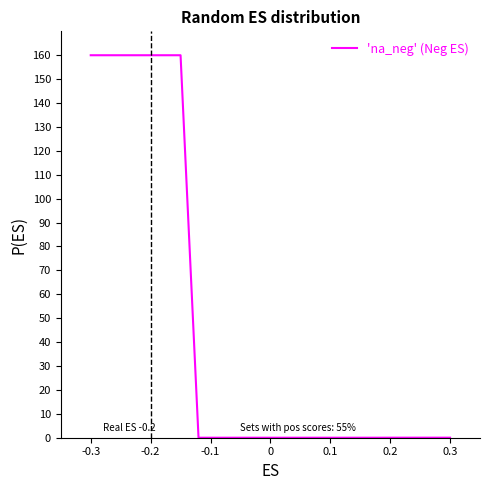

What is the difference between the maximum and minimum values?

160.0